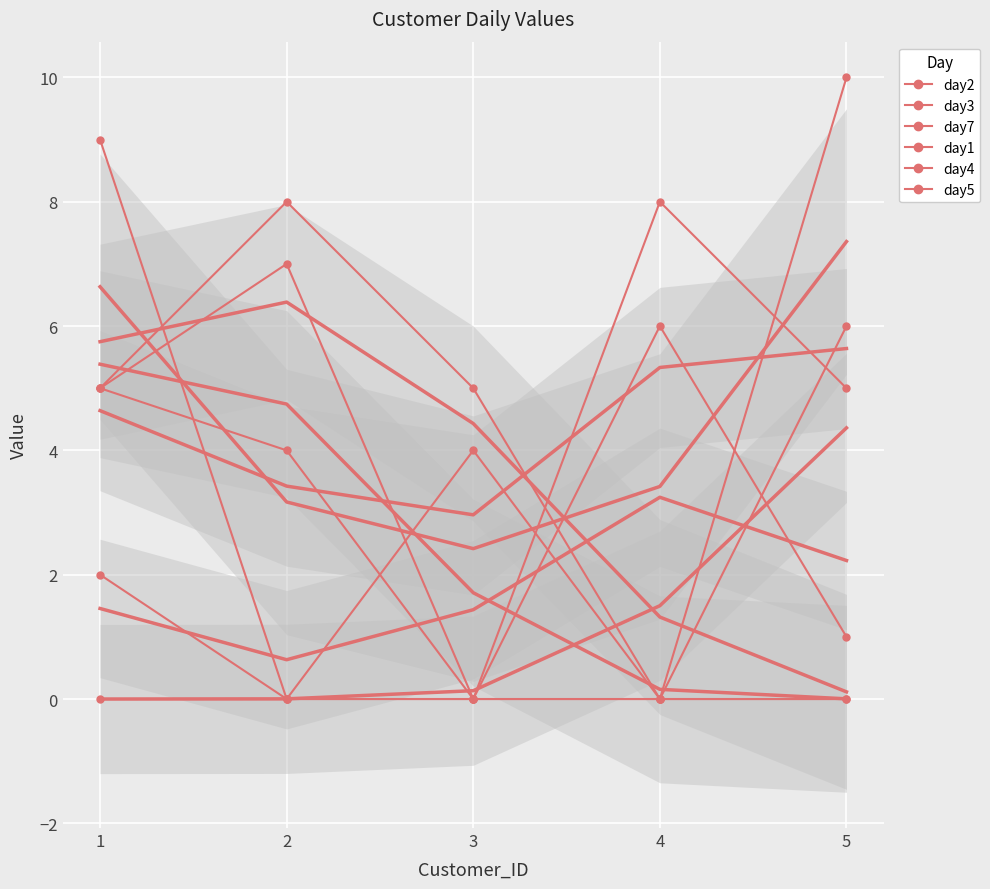

Between 4 and 3, which is larger?

4